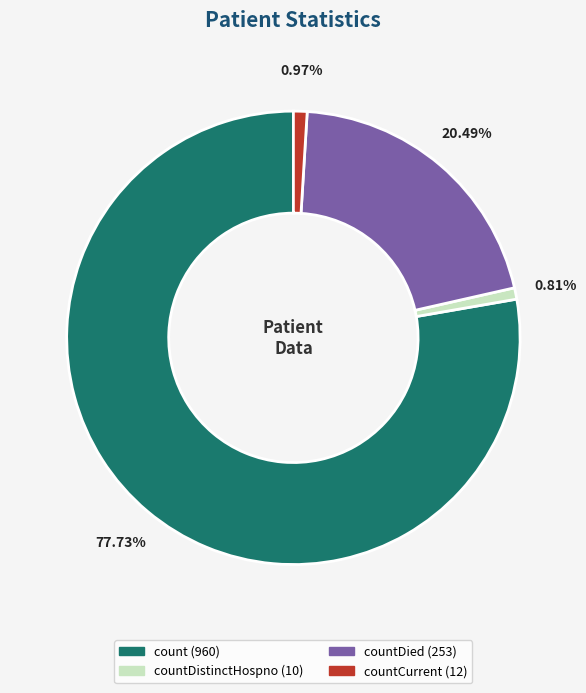

Is there a majority slice in this chart?

Yes